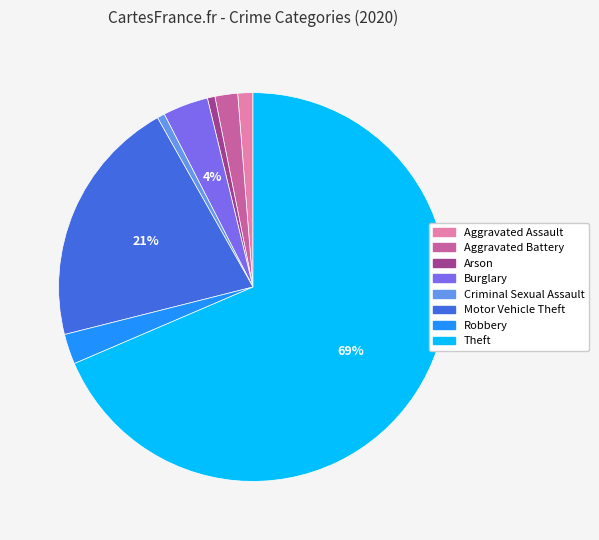

How many segments does this pie chart have?

8